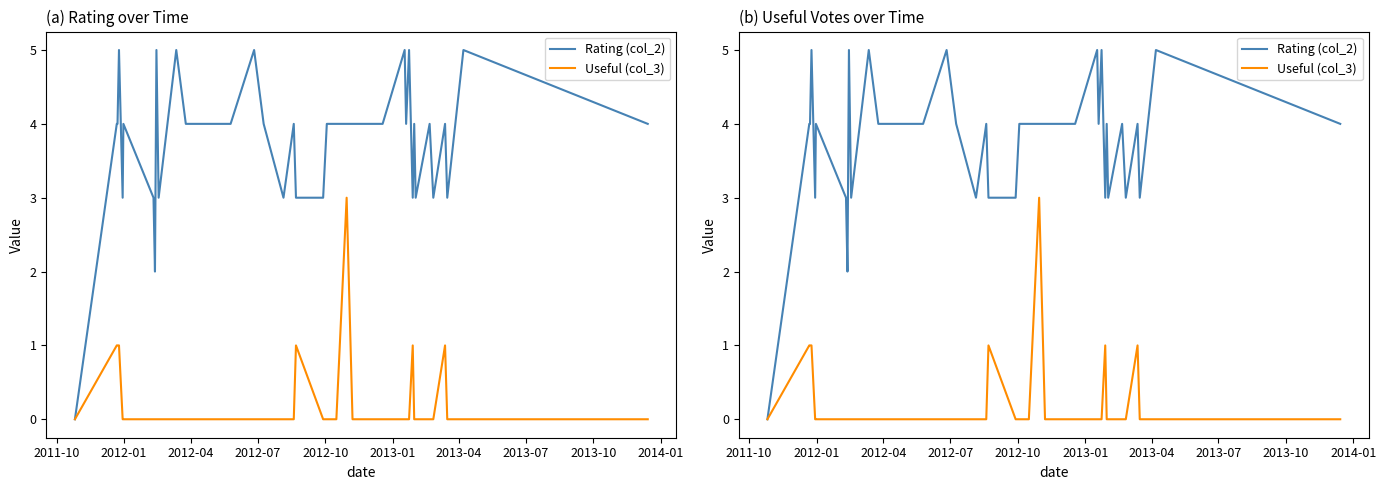

True or false: Useful (col_3) has a value of 2 at 2012-10.

False